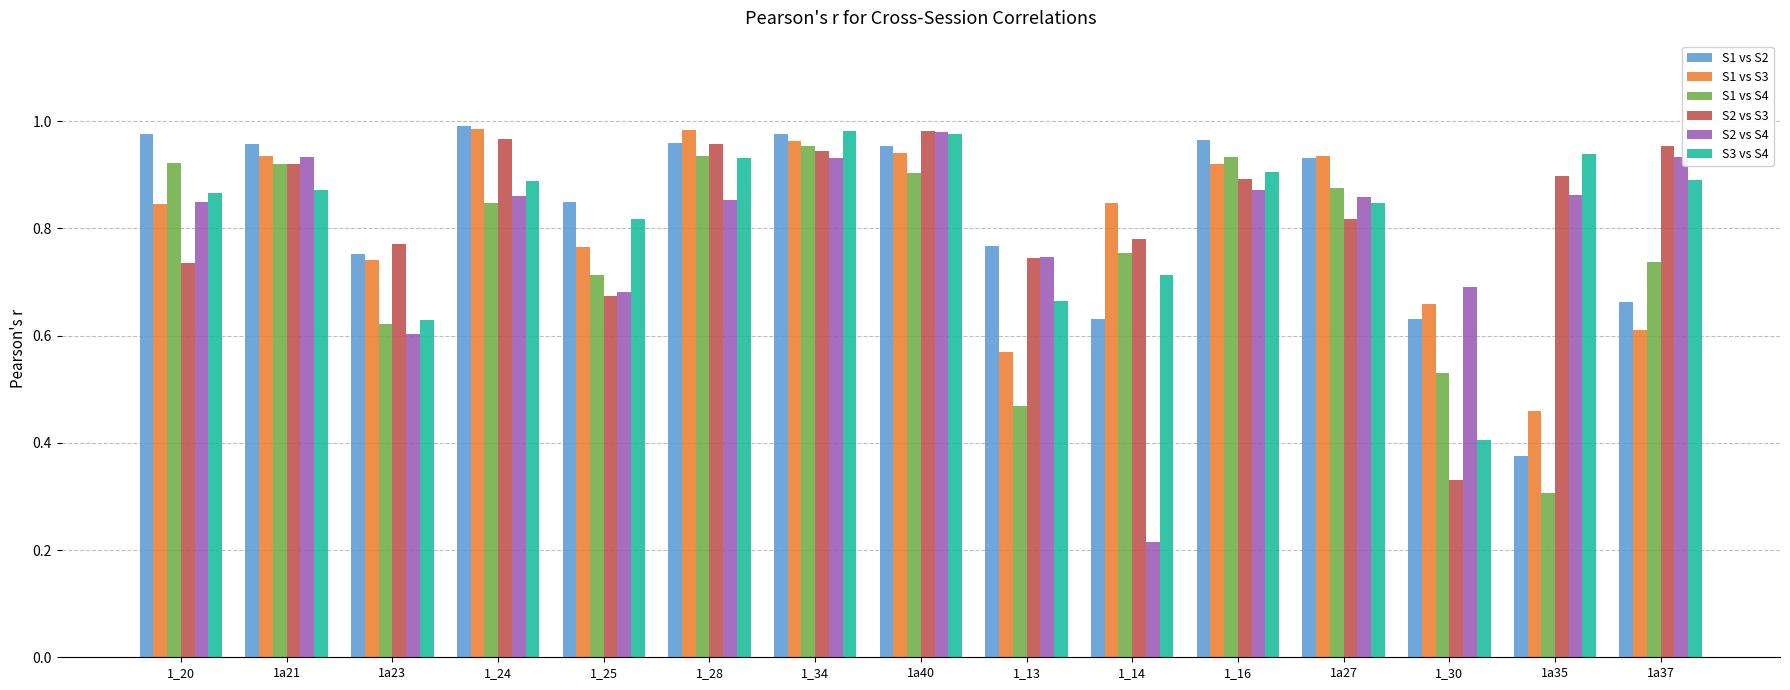

Which series has the largest range (max minus min)?

S2 vs S4